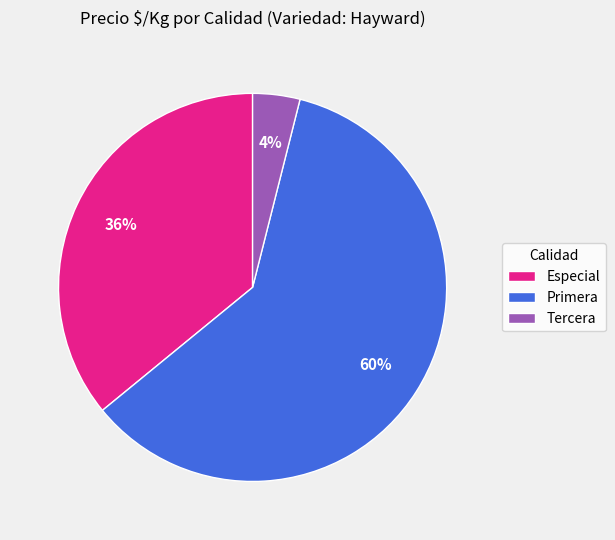

To the nearest percent, what is the average slice percentage?

33%